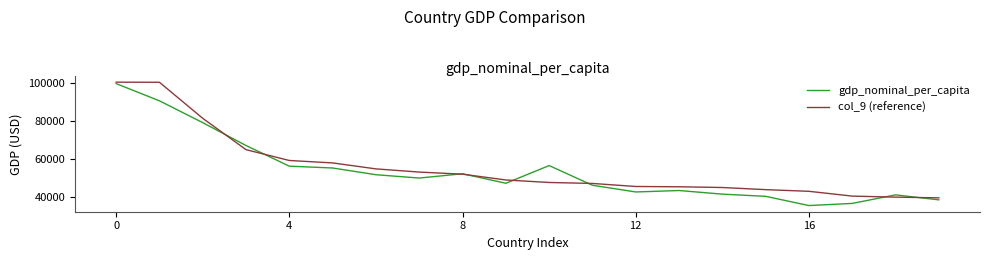

Count the number of data series in this chart.

2